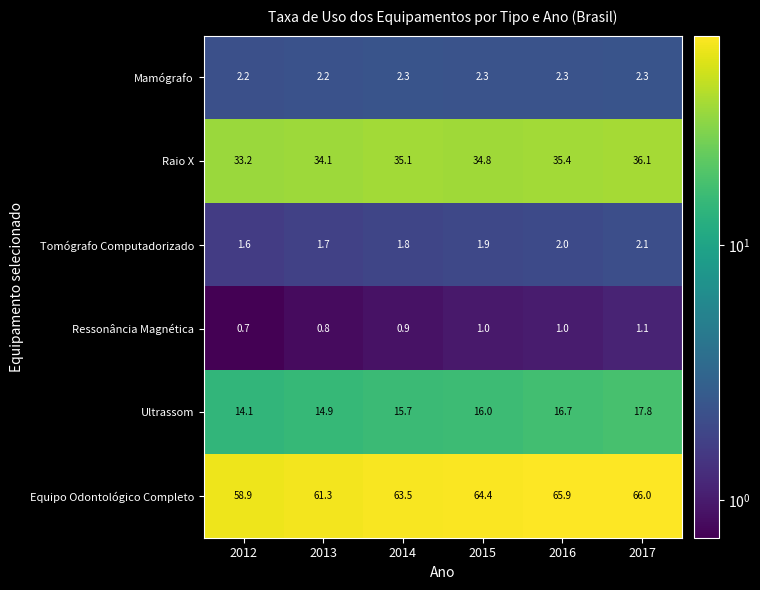

Which category has the lowest value across all series?

2012